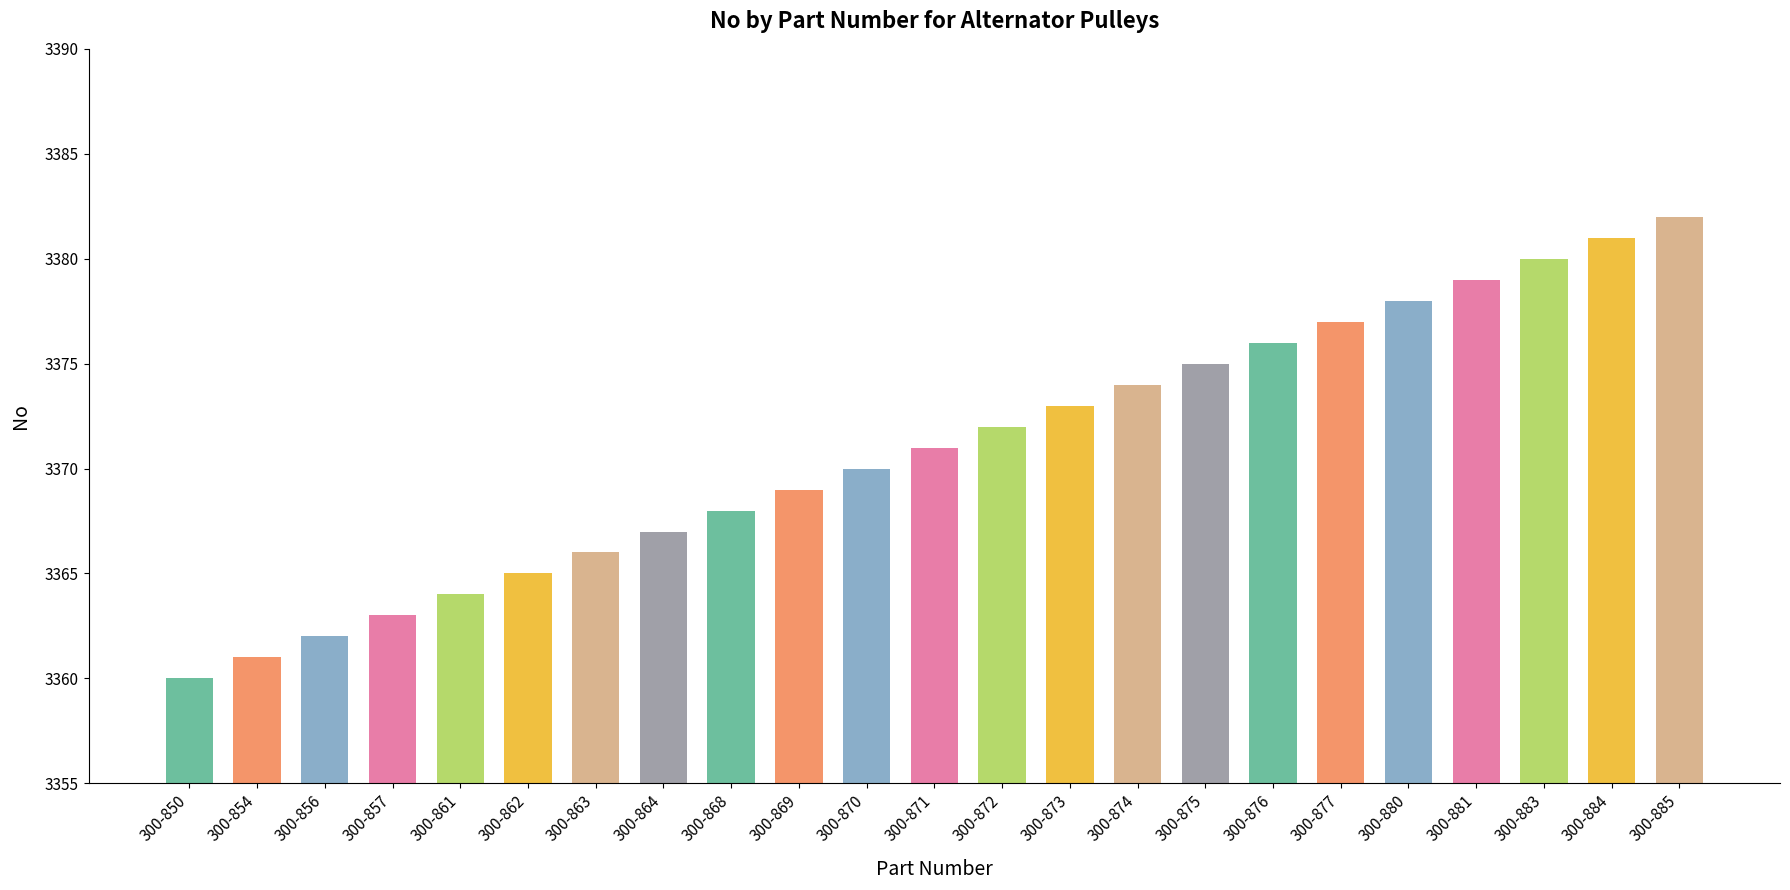

Reading left to right, list all the values displayed in this chart.

300-850=3360	300-854=3361	300-856=3362	300-857=3363	300-861=3364	300-862=3365	300-863=3366	300-864=3367	300-868=3368	300-869=3369	300-870=3370	300-871=3371	300-872=3372	300-873=3373	300-874=3374	300-875=3375	300-876=3376	300-877=3377	300-880=3378	300-881=3379	300-883=3380	300-884=3381	300-885=3382